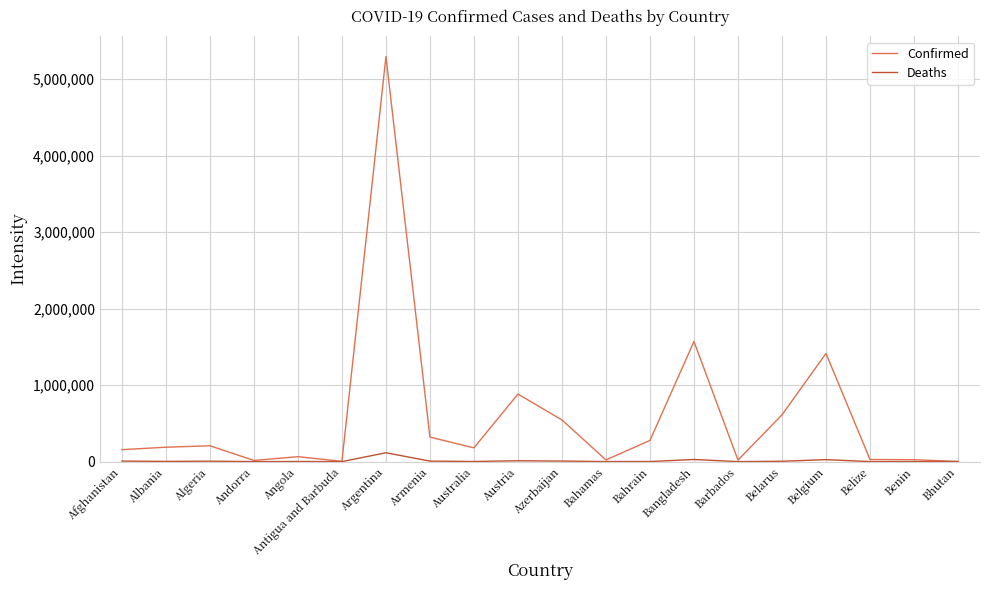

Which series has the largest range (max minus min)?

Confirmed